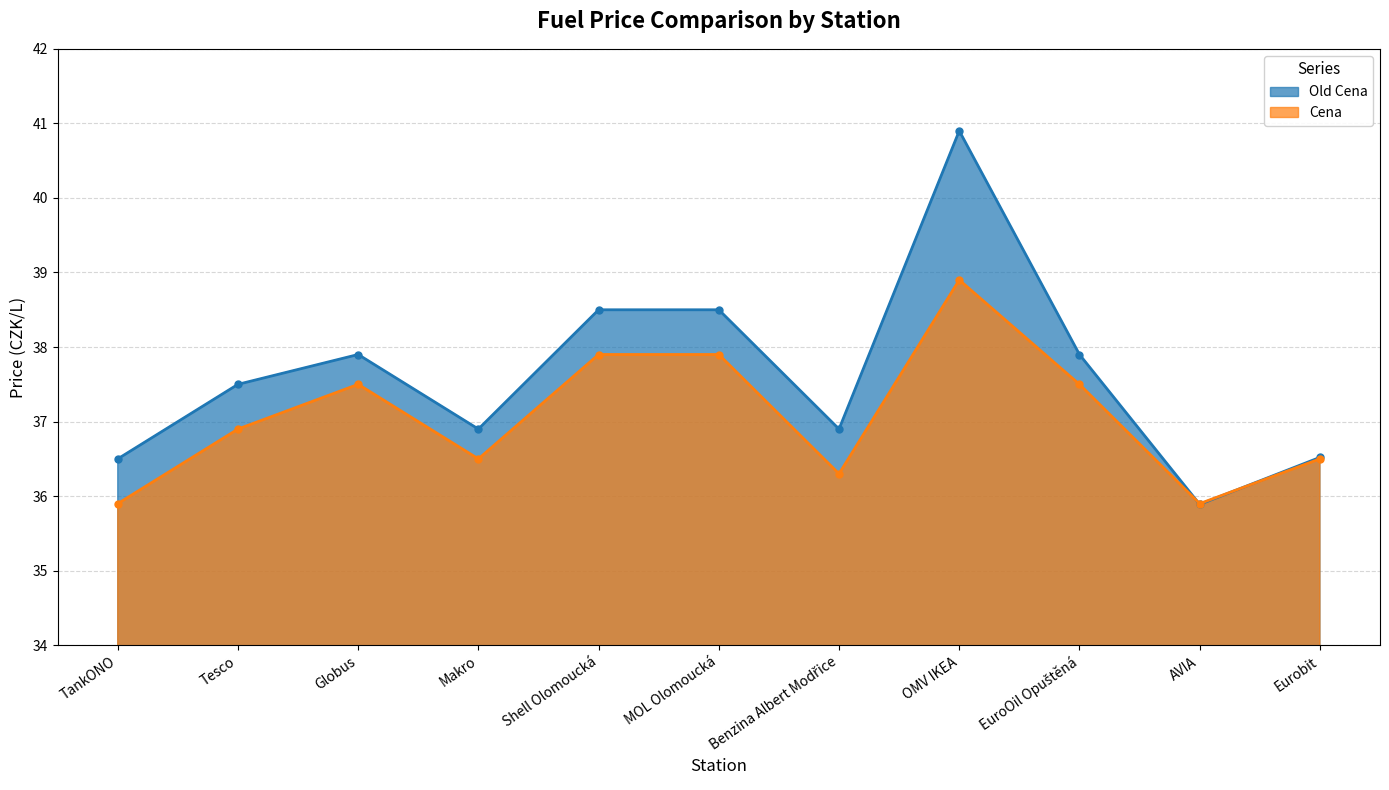

Where is the first local maximum for Old Cena?

Globus